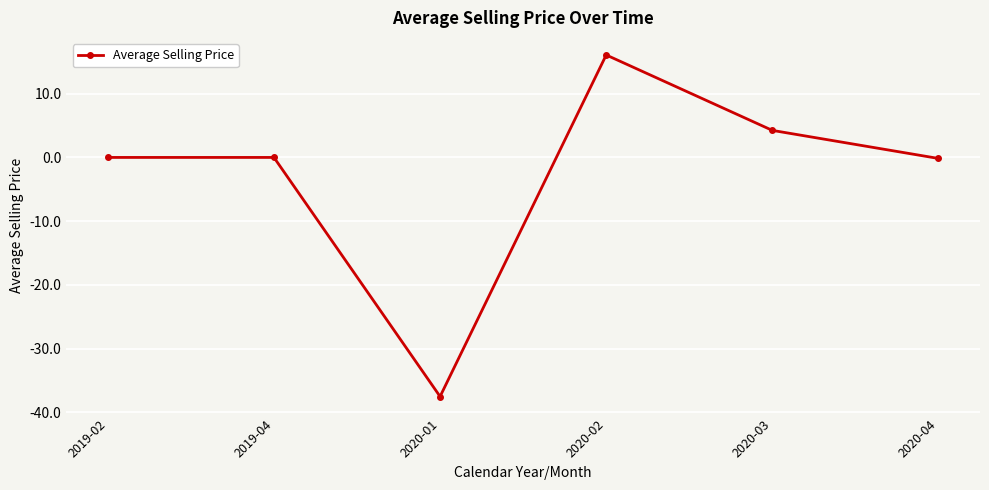

How many distinct data groups are displayed?

1